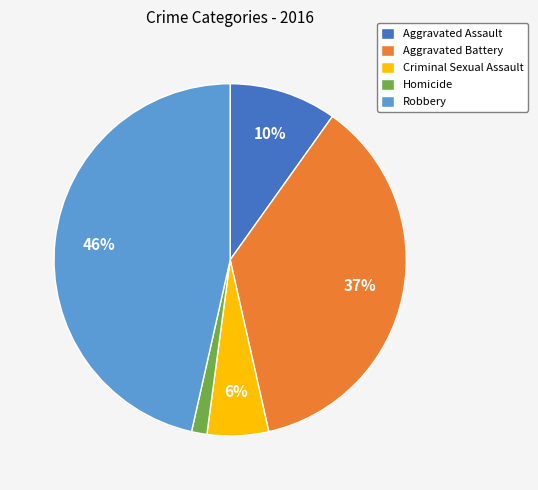

True or false: Robbery accounts for 36% of the total.

False